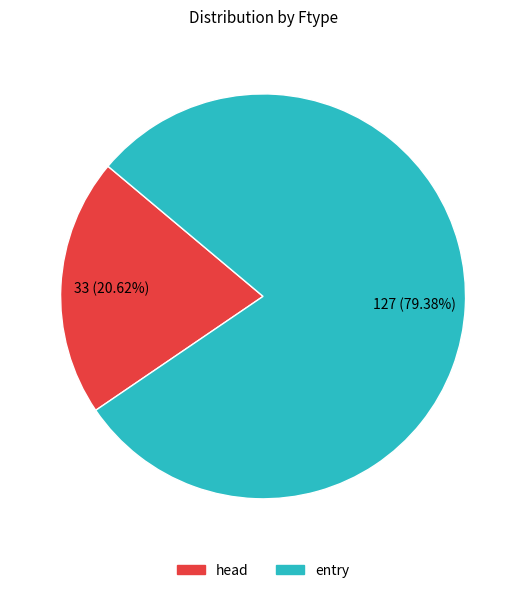

What is the total percentage of entry and head?

100.0%